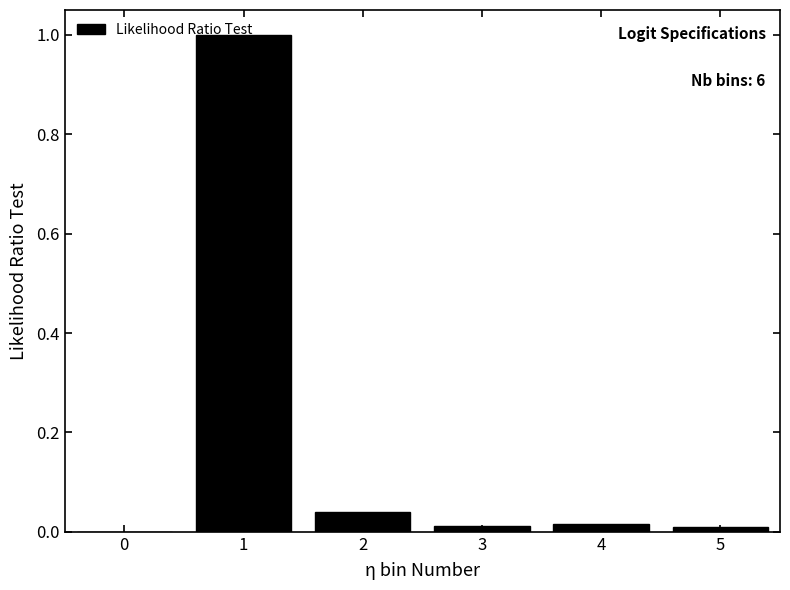

What is the maximum value shown in the chart?

1.0